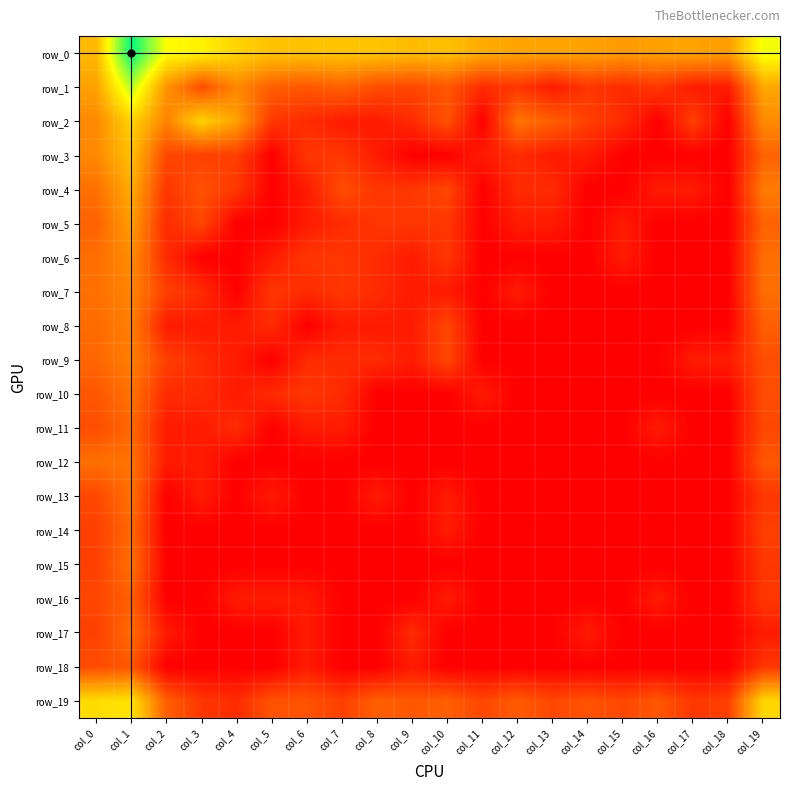

Reading left to right, what are all the values shown in this chart?

row_0: 4.7	9.6	6.4	6.1	5.3	4.9	4.9	5.0	4.9	4.7	4.8	4.3	4.1	4.1	4.1	3.9	4.1	4.1	4.0	6.6
row_1: 4.1	7.4	3.7	1.9	3.4	2.4	2.2	2.5	1.9	1.8	2.2	1.1	1.4	0.7	1.4	1.1	1.4	0.7	0.7	4.2
row_2: 3.5	5.3	3.3	5.3	4.0	1.4	1.1	0.7	0.7	1.1	2.1	0.0	2.9	2.4	1.6	1.1	0.0	1.6	0.0	3.5
row_3: 3.5	4.8	1.8	1.6	1.6	0.0	1.4	1.4	0.7	0.0	0.0	0.7	1.1	0.7	0.7	0.0	0.0	0.0	0.0	2.5
row_4: 2.8	4.3	1.4	2.1	1.4	0.0	0.7	1.9	1.4	1.4	1.8	0.0	1.1	1.1	0.0	0.0	0.7	0.7	0.0	3.1
row_5: 2.5	4.0	1.1	1.8	0.0	0.0	0.7	1.1	1.4	1.4	1.4	0.0	0.7	0.7	0.0	0.7	0.0	0.0	0.0	2.5
row_6: 2.8	3.6	1.1	0.0	0.0	0.7	1.4	1.4	1.1	0.7	1.4	0.0	0.0	0.0	0.0	0.7	0.0	0.0	0.0	2.8
row_7: 2.8	3.3	1.6	1.1	0.0	1.4	1.1	1.4	1.1	0.7	0.7	0.0	0.7	0.0	0.0	0.0	0.0	0.0	0.0	2.8
row_8: 2.7	3.2	0.7	0.7	0.7	1.1	0.0	0.7	0.7	0.7	1.8	0.0	0.0	0.0	0.0	0.0	0.0	0.0	0.0	2.4
row_9: 2.6	3.2	1.6	1.1	0.7	0.0	1.1	1.1	1.1	0.7	1.8	0.0	0.0	0.0	0.0	0.0	0.0	0.7	0.7	1.9
row_10: 2.2	2.9	1.1	1.1	0.7	1.1	1.4	1.1	0.0	0.0	0.0	0.7	0.0	0.0	0.0	0.0	0.0	0.0	0.0	1.9
row_11: 1.9	2.6	0.7	0.7	1.1	0.0	0.7	0.7	0.0	0.0	0.0	0.0	0.0	0.0	0.0	0.0	0.7	0.0	0.0	1.8
row_12: 2.8	2.9	0.7	0.7	0.0	0.0	0.0	0.0	0.0	0.0	0.0	0.0	0.0	0.0	0.0	0.0	0.0	0.0	0.0	2.2
row_13: 1.8	2.9	0.0	0.7	0.0	0.7	0.0	0.0	0.7	0.0	0.7	0.0	0.0	0.0	0.0	0.0	0.0	0.0	0.0	1.4
row_14: 1.6	2.6	0.0	0.0	0.0	0.0	0.0	0.0	0.0	0.0	0.7	0.0	0.0	0.0	0.0	0.0	0.0	0.0	0.0	1.6
row_15: 1.6	2.8	0.0	0.0	0.0	0.0	0.0	0.0	0.0	0.0	0.0	0.0	0.0	0.0	0.0	0.0	0.0	0.0	0.0	1.4
row_16: 1.8	2.4	0.0	0.0	0.7	0.7	0.7	0.0	0.0	0.0	0.7	0.0	0.0	0.0	0.0	0.0	0.7	0.0	0.0	1.4
row_17: 1.6	2.7	0.7	0.0	0.0	0.0	0.7	0.0	0.0	1.1	0.0	0.0	0.0	0.0	0.7	0.0	0.0	0.0	0.0	0.7
row_18: 1.9	2.2	0.0	0.0	0.0	0.0	0.7	0.0	0.0	0.7	0.0	0.0	0.0	0.0	0.0	0.0	0.0	0.0	0.0	1.4
row_19: 5.6	5.7	2.4	1.4	1.1	2.1	2.1	1.6	2.4	2.2	2.4	1.8	2.3	1.8	2.1	1.8	2.2	1.4	1.6	5.4